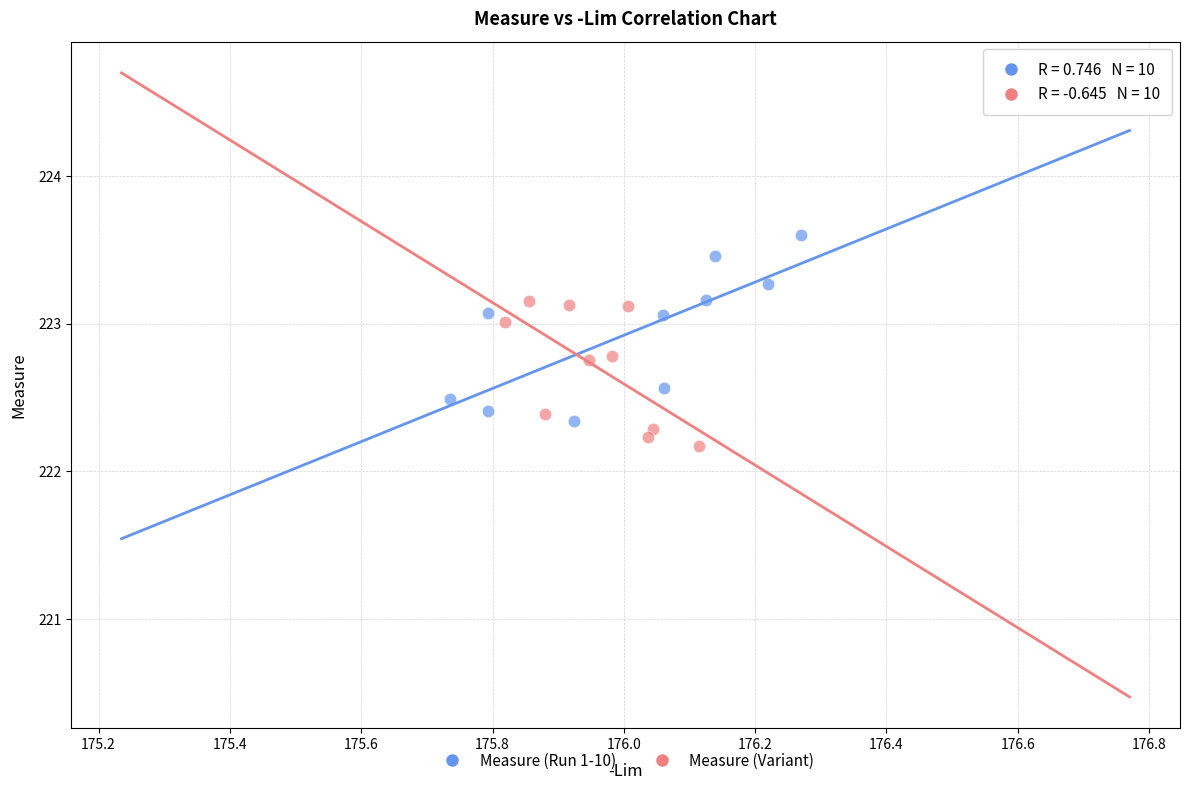

Which series has the widest spread of Y values?

Measure (Run 1-10)